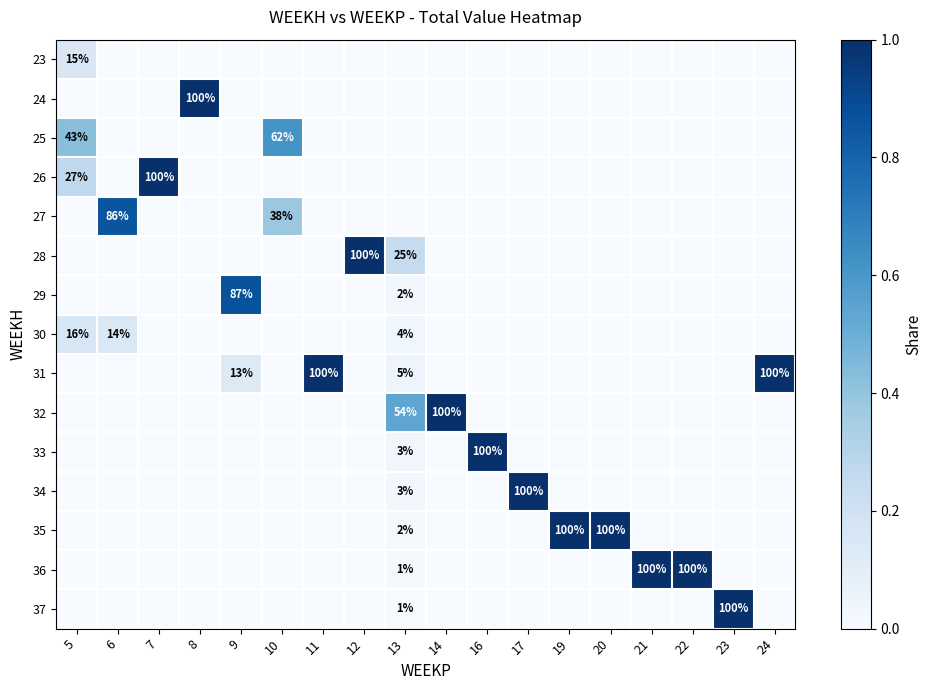

The value of 29 at 13 is 2. True or false?

True